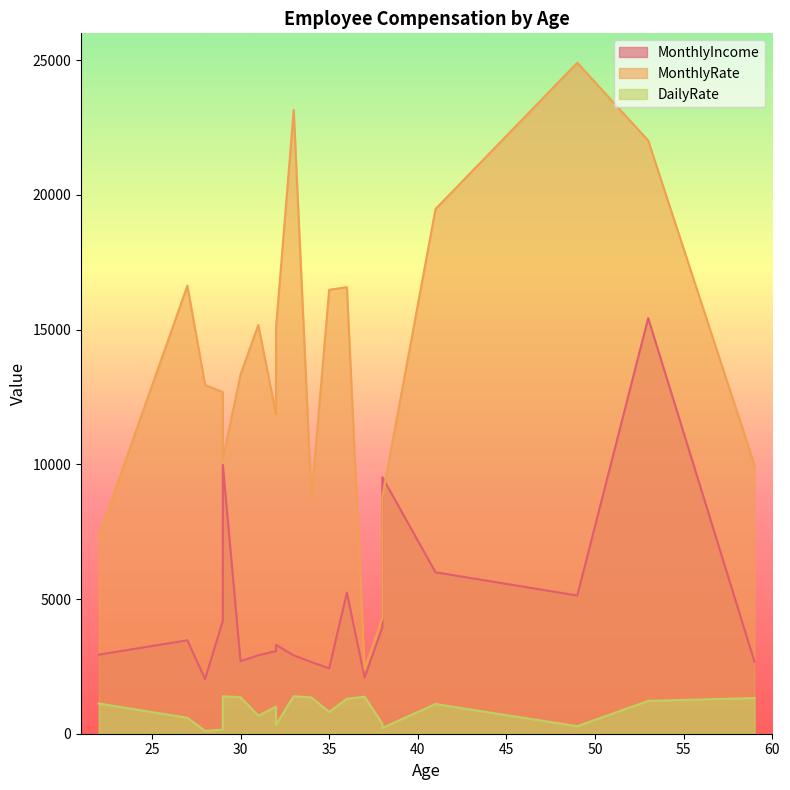

At how many categories does at least one series exceed 4927?

18